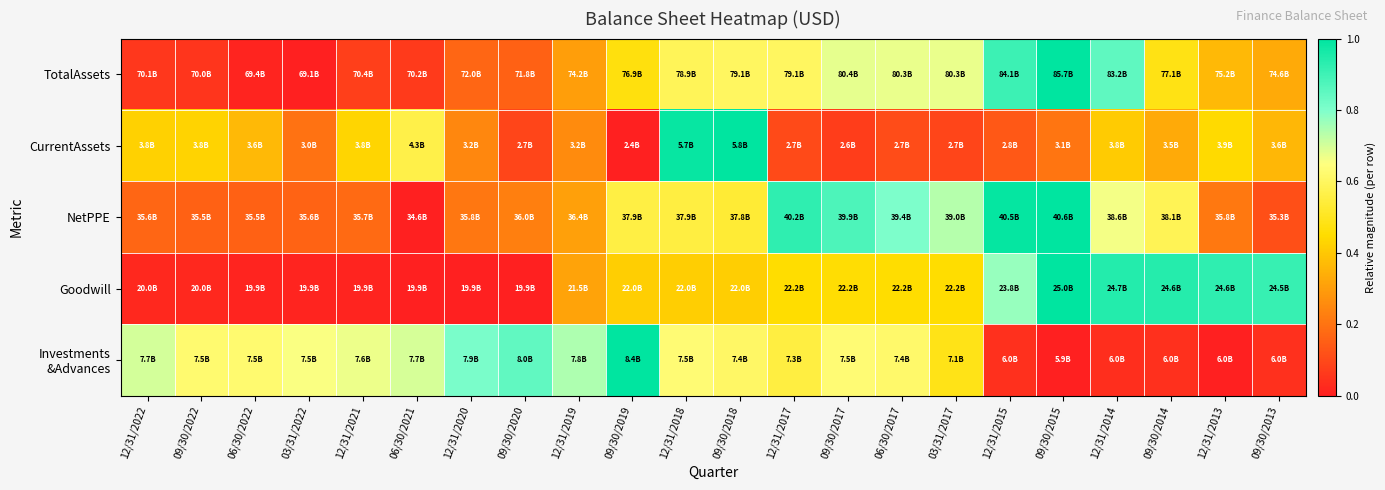

What is the spread (max minus min) of values at 09/30/2022?

0.6